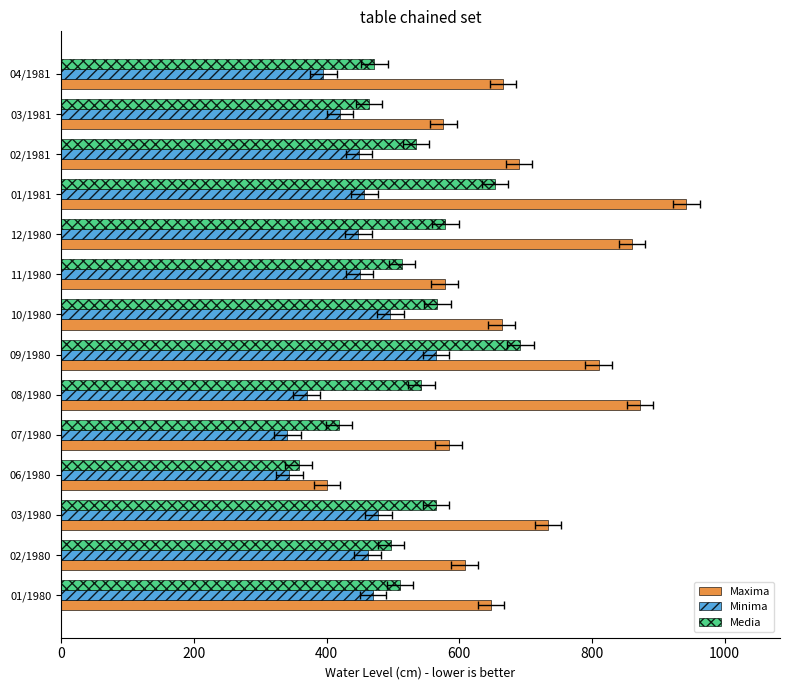

At 11/1980, list the series in order from largest to smallest.

Maxima, Media, Minima